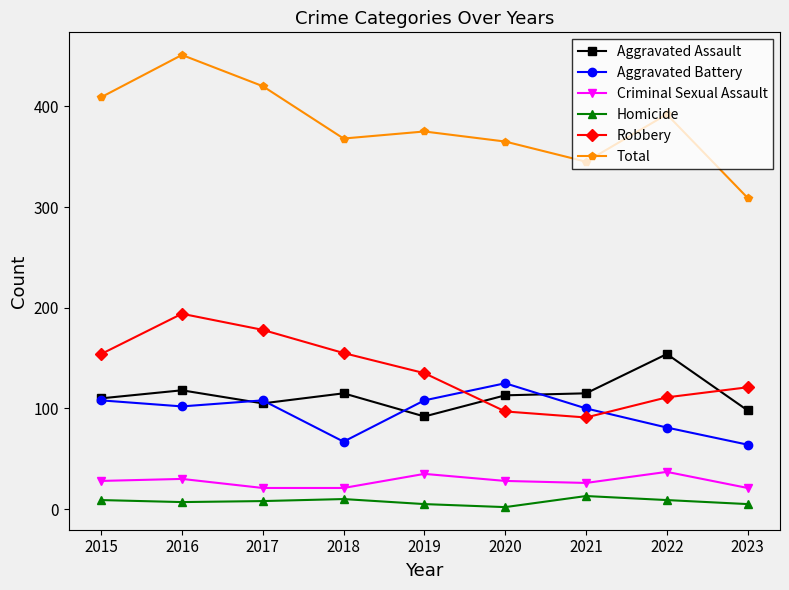

True or false: Aggravated Battery has a value of 67 at 2018.

True